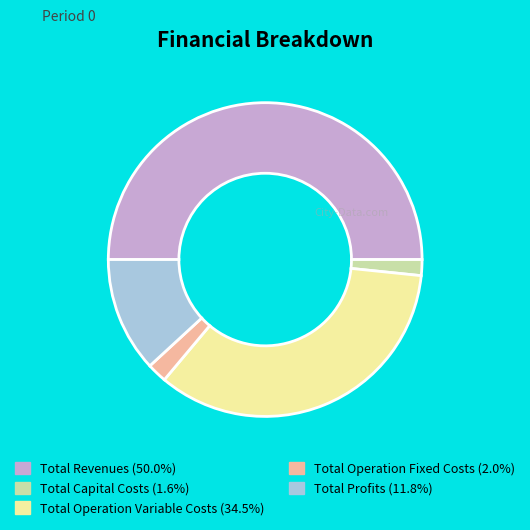

Combined, do Total Revenues and Total Capital Costs account for over 50%?

Yes